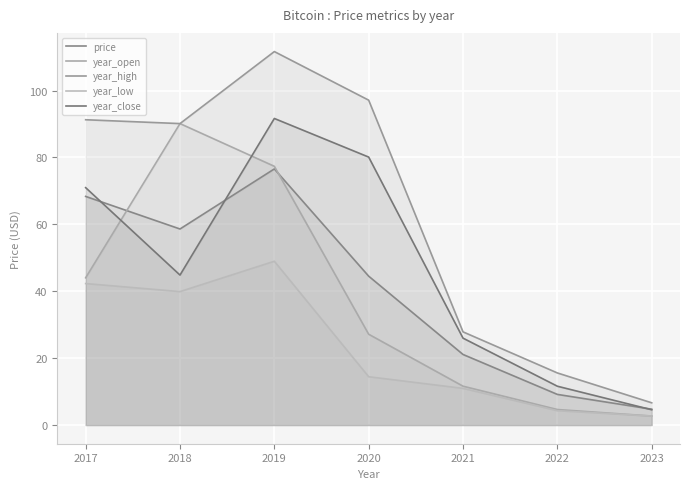

How many values in the year_high series are below 90?

3